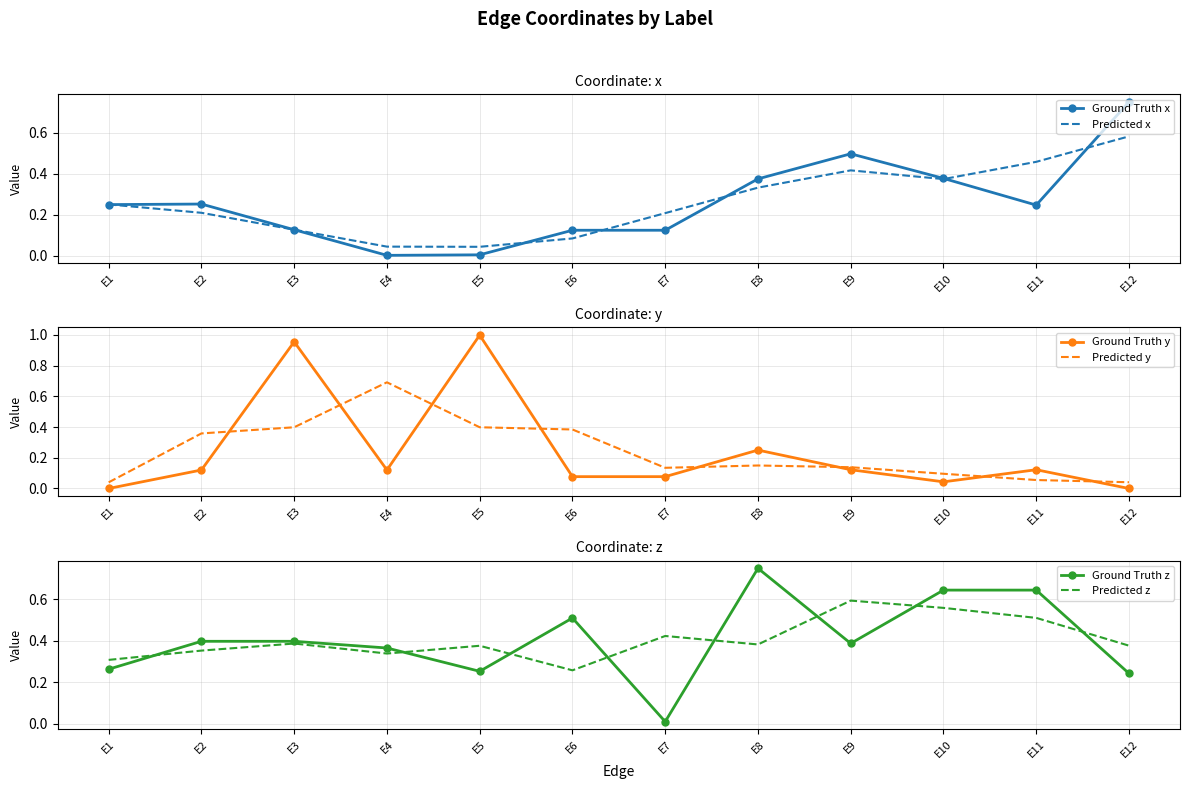

What are all the series names shown in the legend?

Ground Truth x, Predicted x, Ground Truth y, Predicted y, Ground Truth z, Predicted z